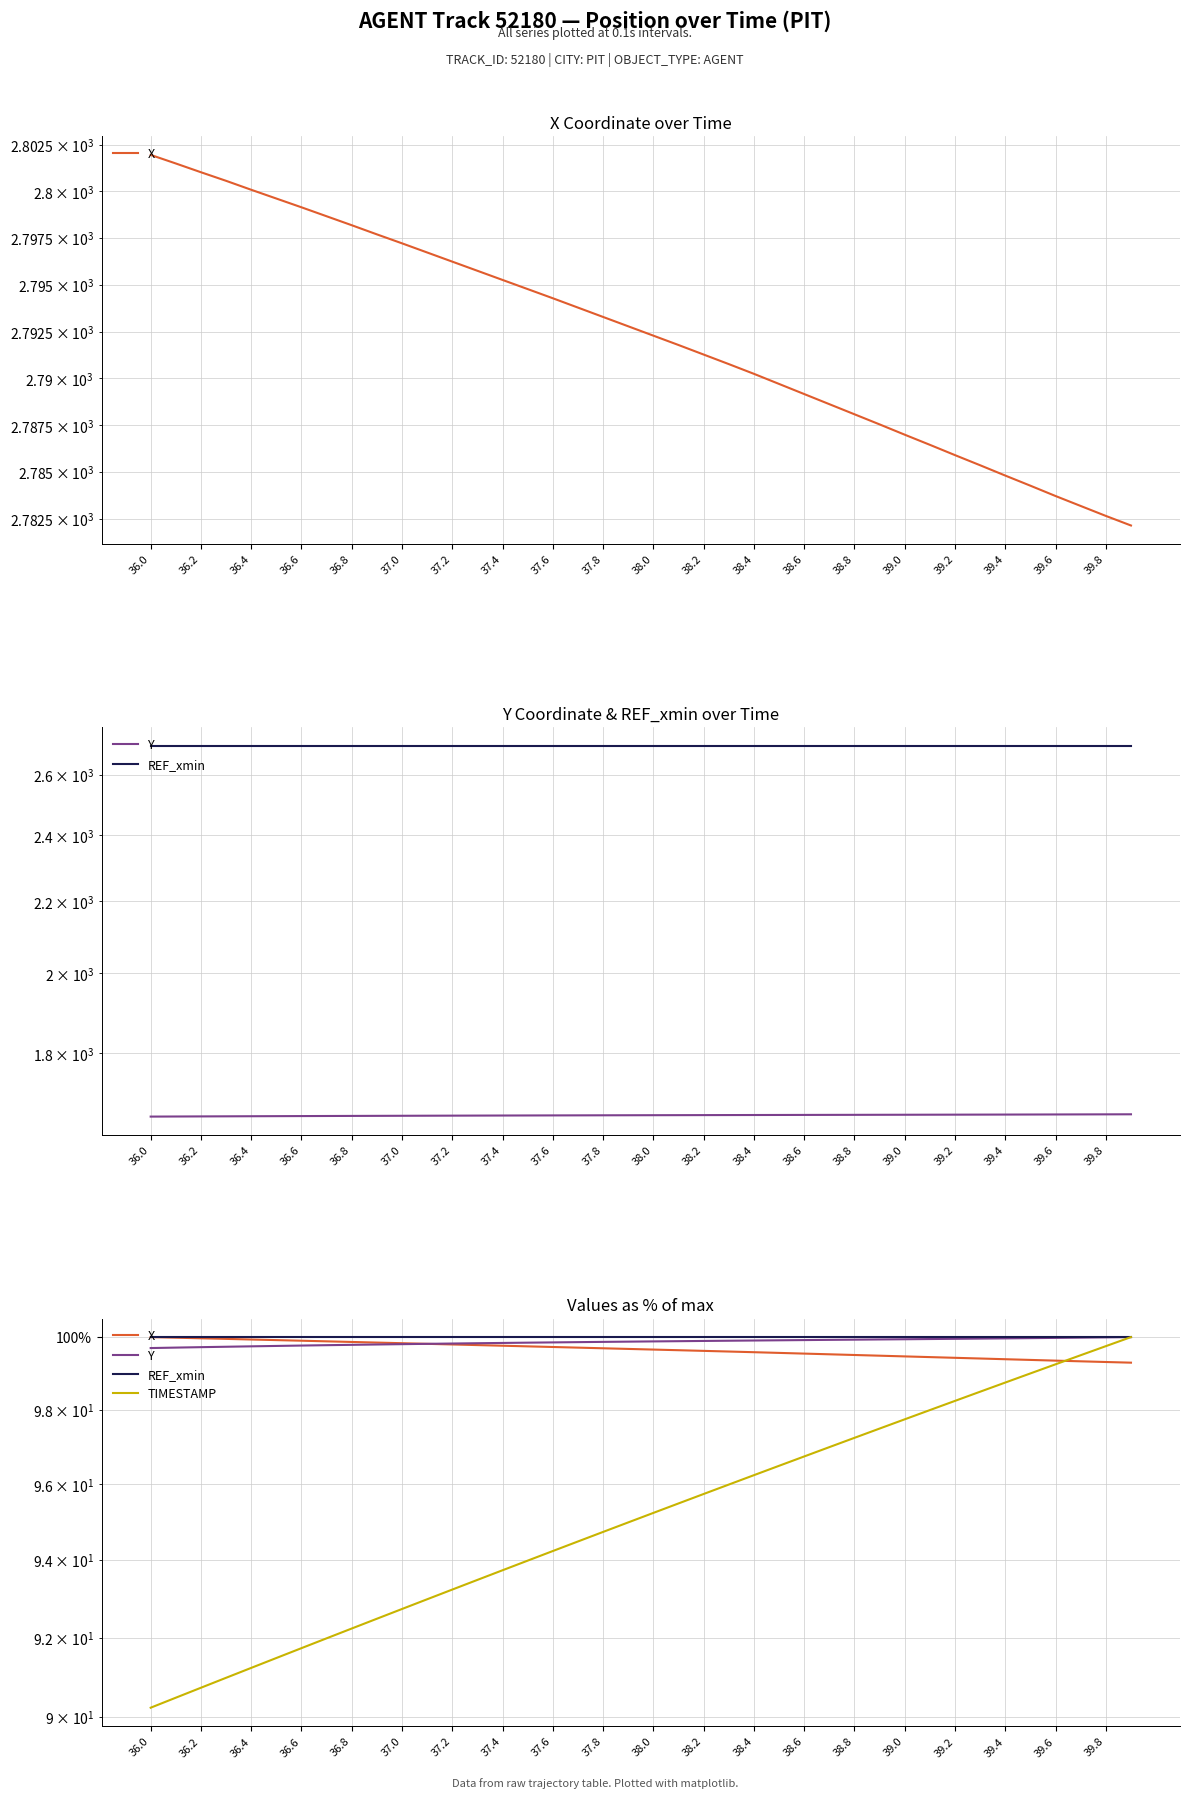

What is the average value of the Y series?

99.9